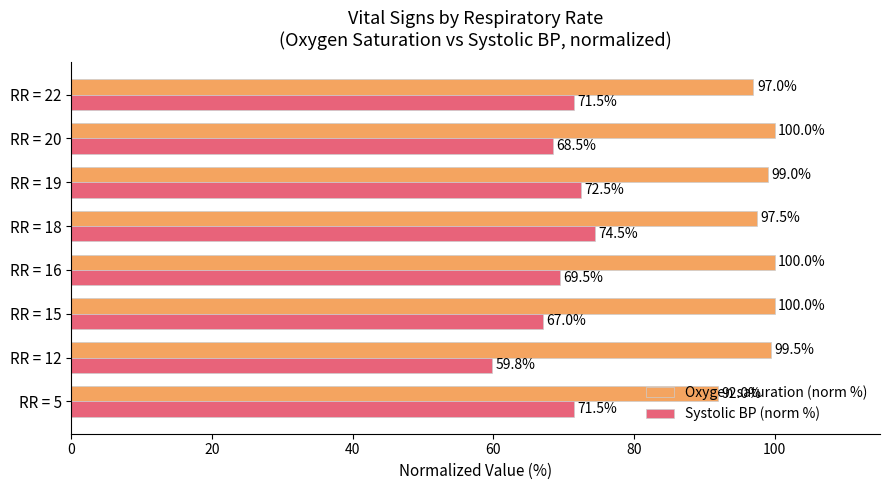

What is the highest value of the Oxygen saturation (norm %) series?

100.0